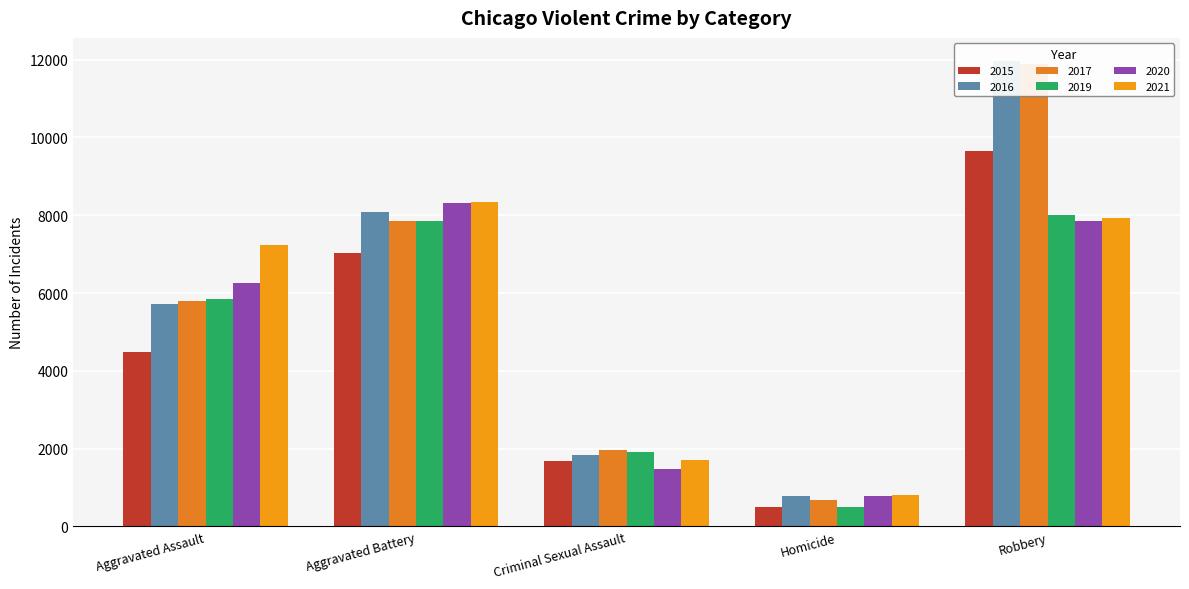

Reading right to left, list all the values displayed in this chart.

2015: 9638	496	1690	7019	4480
2016: 11960	786	1846	8086	5712
2017: 11880	672	1965	7845	5793
2019: 7995	499	1904	7857	5841
2020: 7855	787	1479	8319	6264
2021: 7918	804	1719	8347	7242